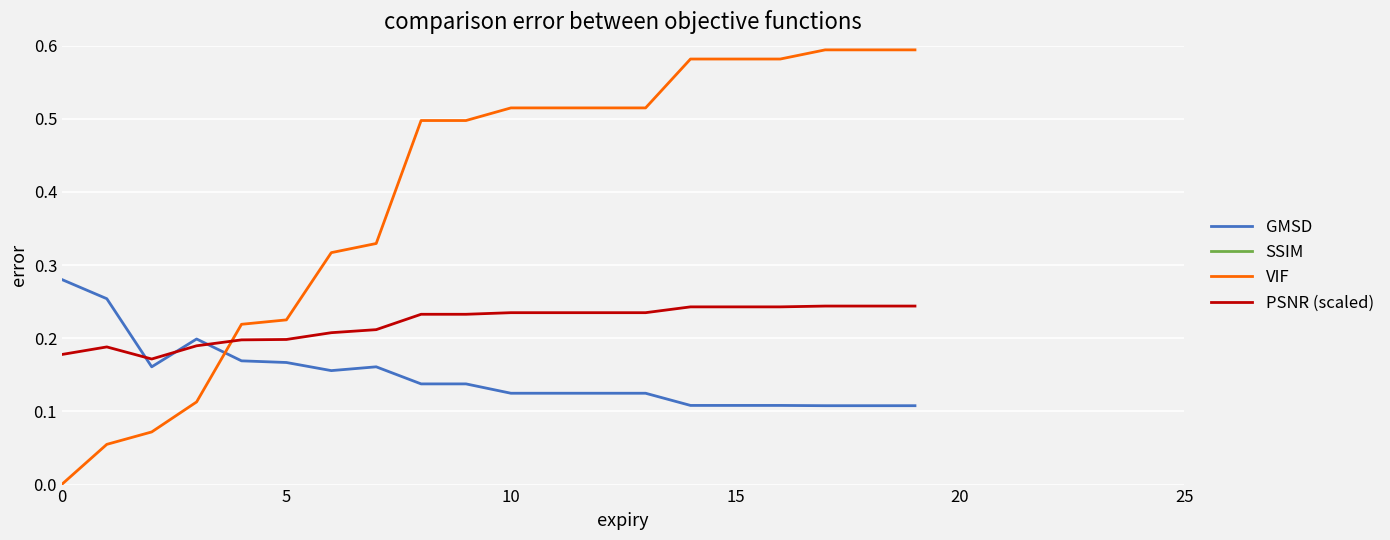

In SSIM, how many points are lower than both neighbors (excluding endpoints)?

2